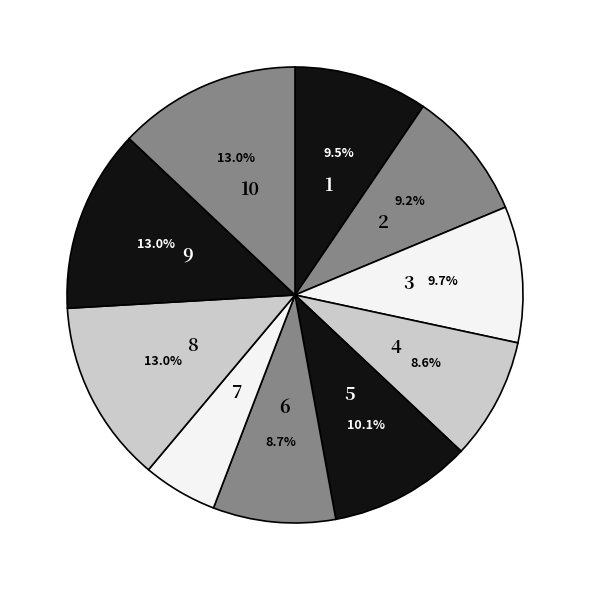

Which category has the smallest portion of the pie?

7